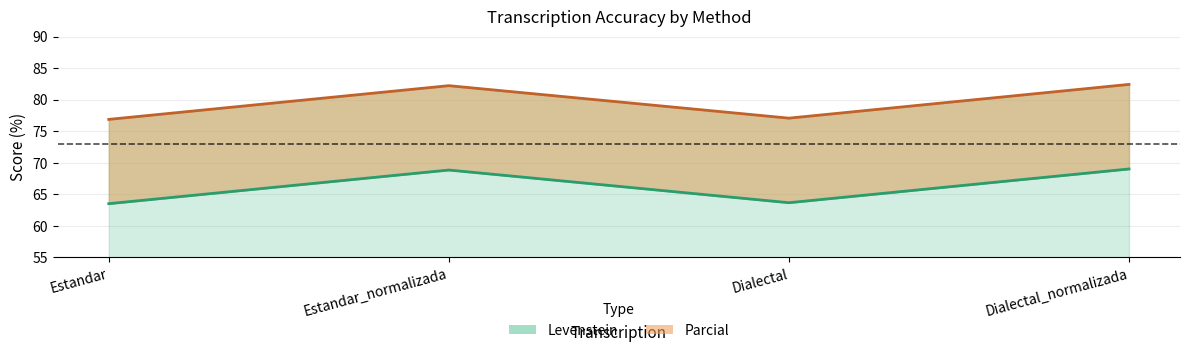

How many interior local valleys does the Parcial series have?

1